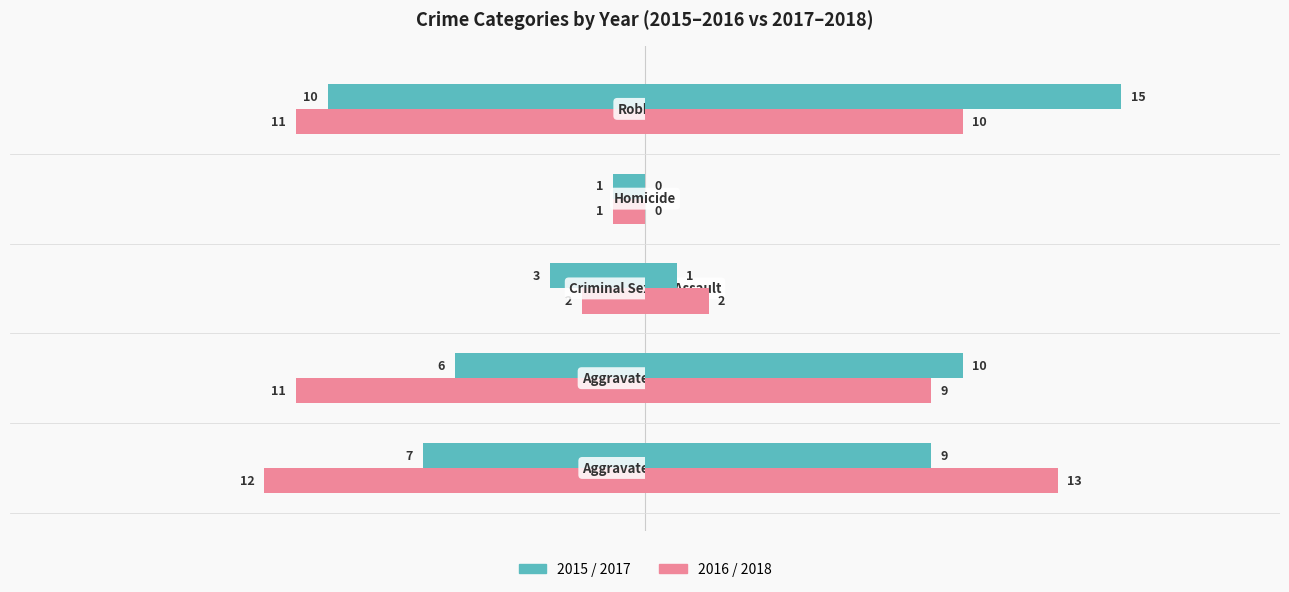

Where does the 2015 series first go above -6?

Criminal Sexual Assault